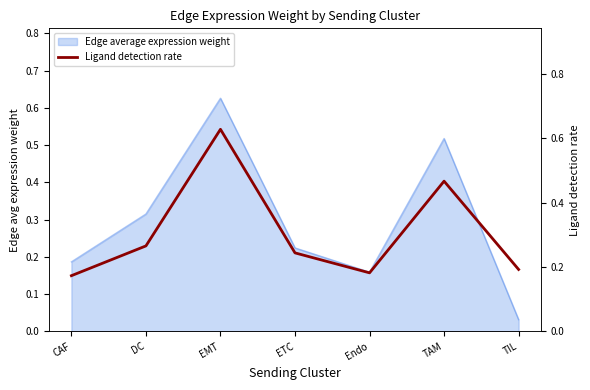

What is the label of the 3rd point from the left?

EMT